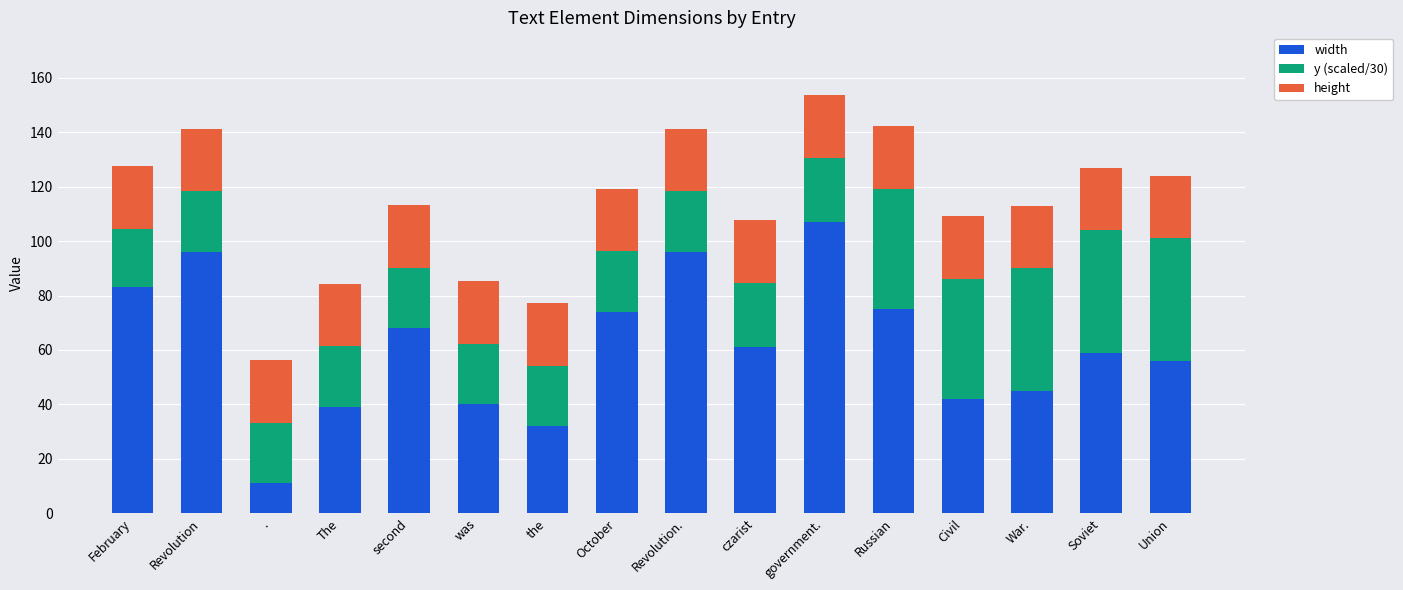

Which category has the lowest value in the width series?

.